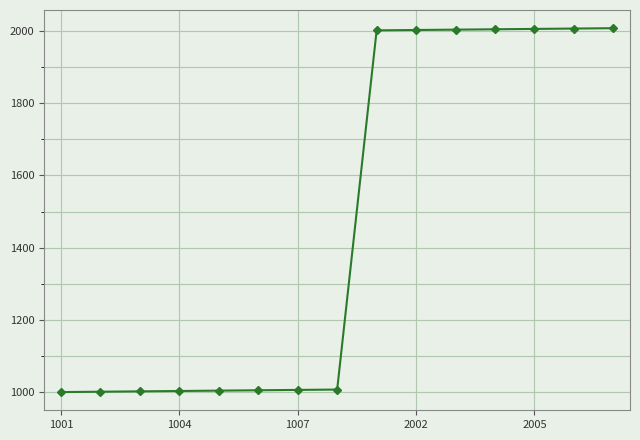

What is the greatest value displayed?

2007